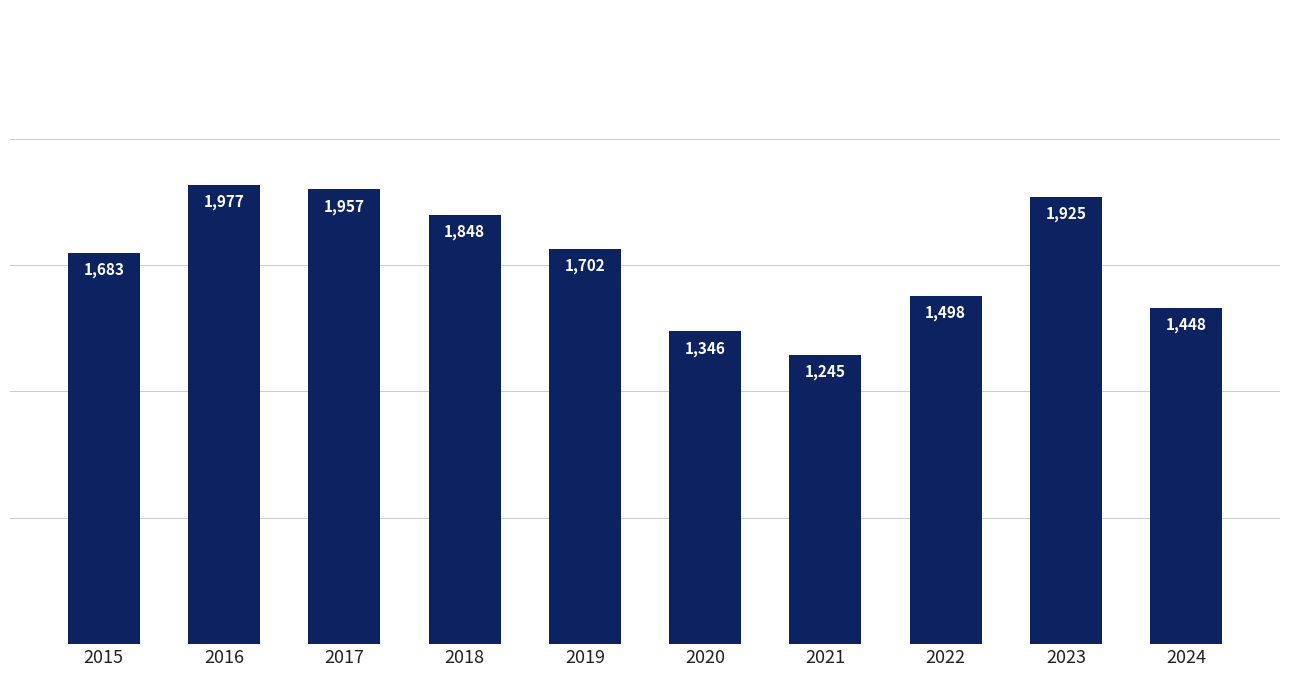

What is the difference between the maximum and minimum values?

732